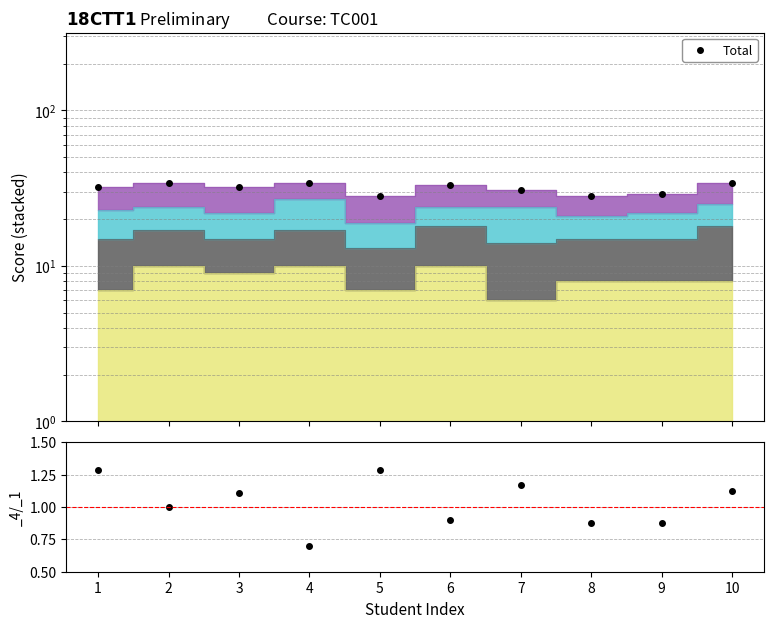

Rank the categories by value from lowest to highest.

5, 8, 9, 7, 1, 3, 6, 2, 4, 10